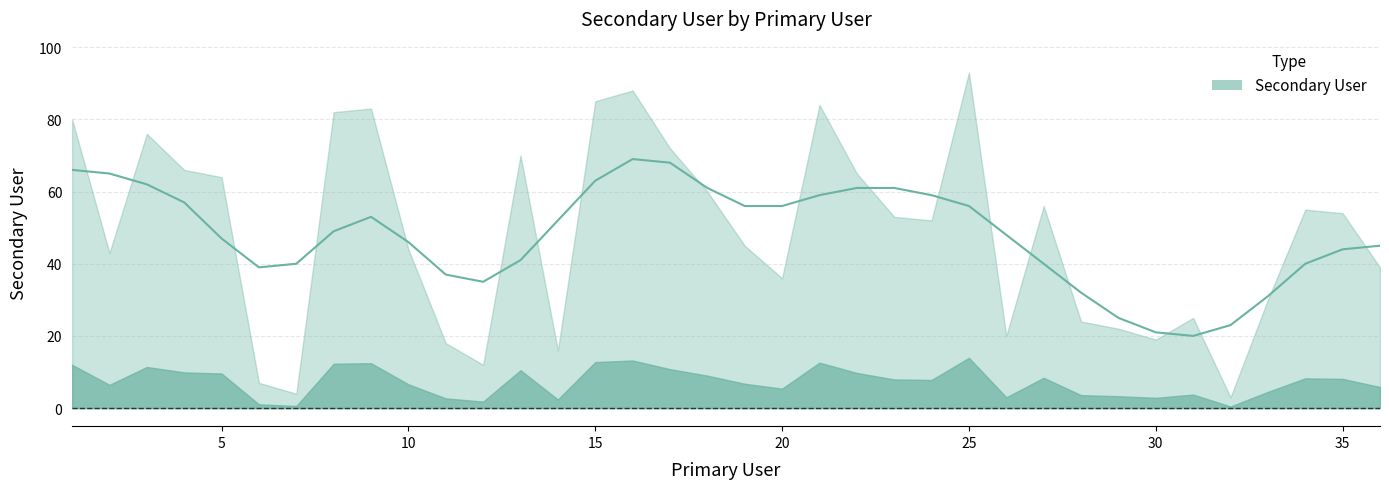

What is the change in value from 9 to 23?

-30